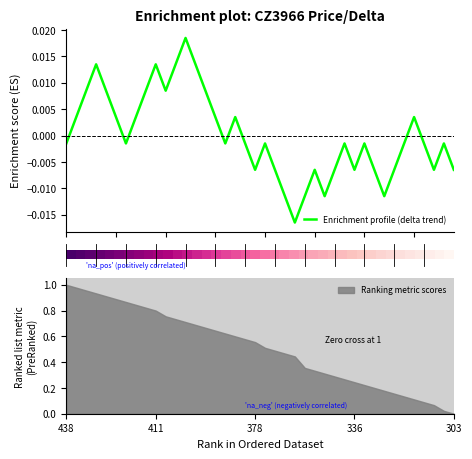

The value of Ranking metric scores at 411 is 0.8. True or false?

True